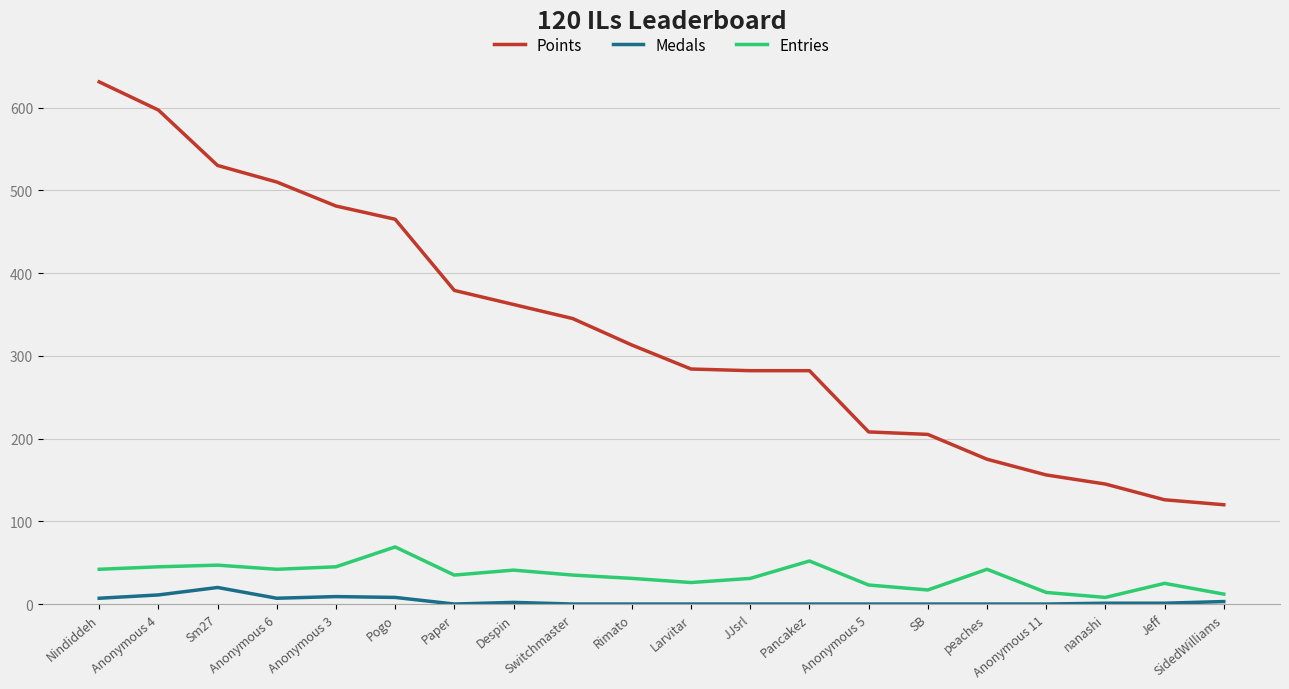

Rank the series at peaches from highest to lowest value.

Points, Entries, Medals